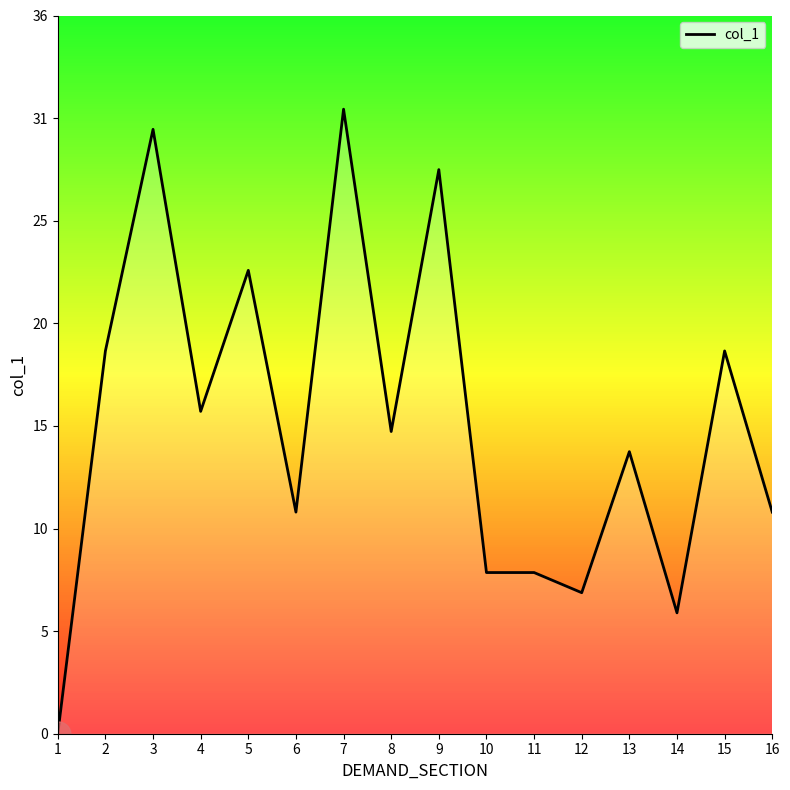

Rank the categories by value from highest to lowest.

7, 3, 9, 5, 2, 15, 4, 8, 13, 6, 16, 10, 11, 12, 14, 1